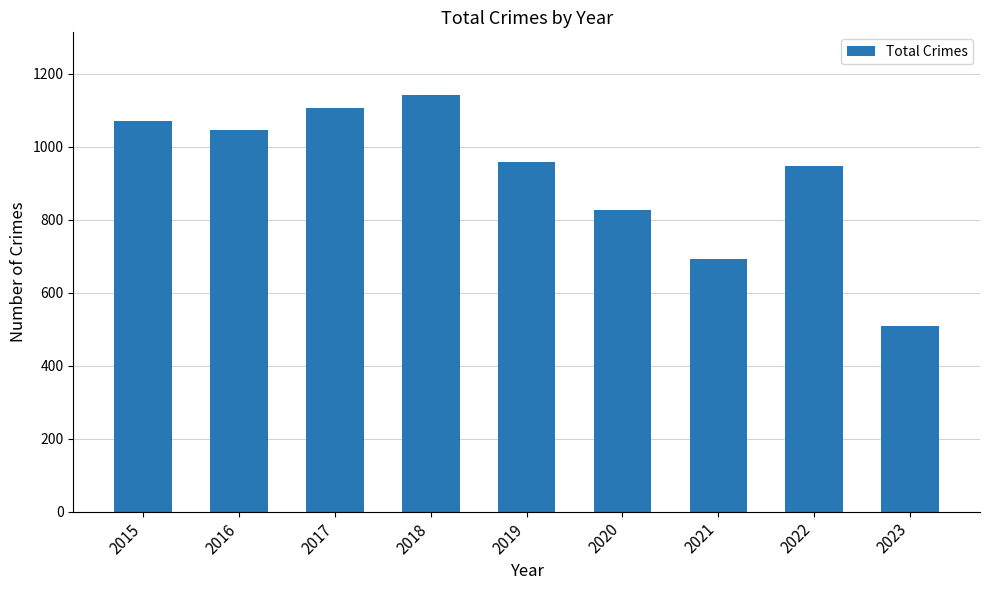

Reading left to right, list all the values displayed in this chart.

1070	1046	1107	1142	957	826	692	948	508